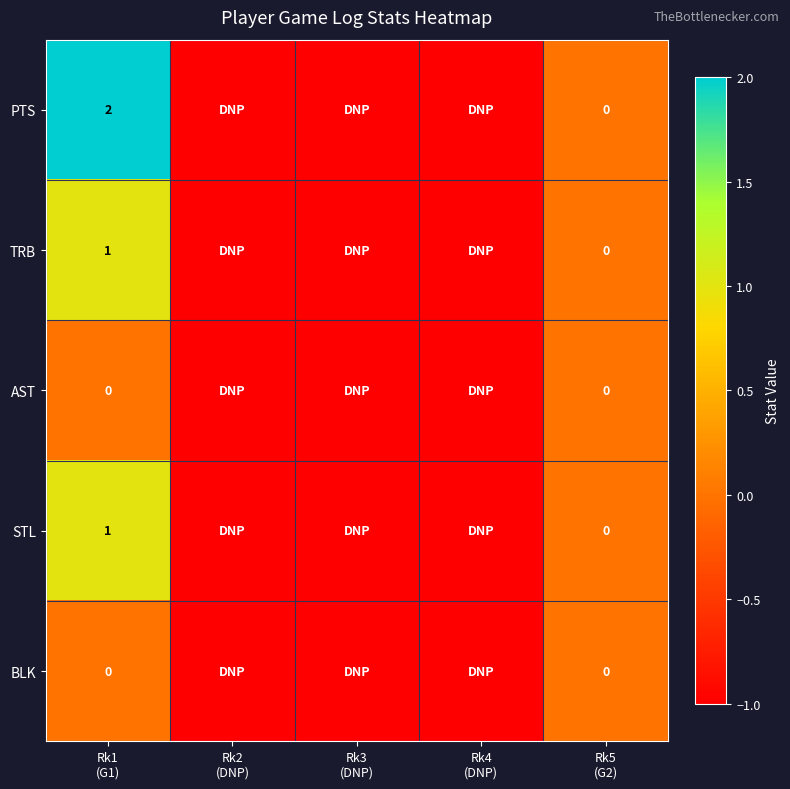

What is the difference between the maximum and second lowest values in the AST series?

1